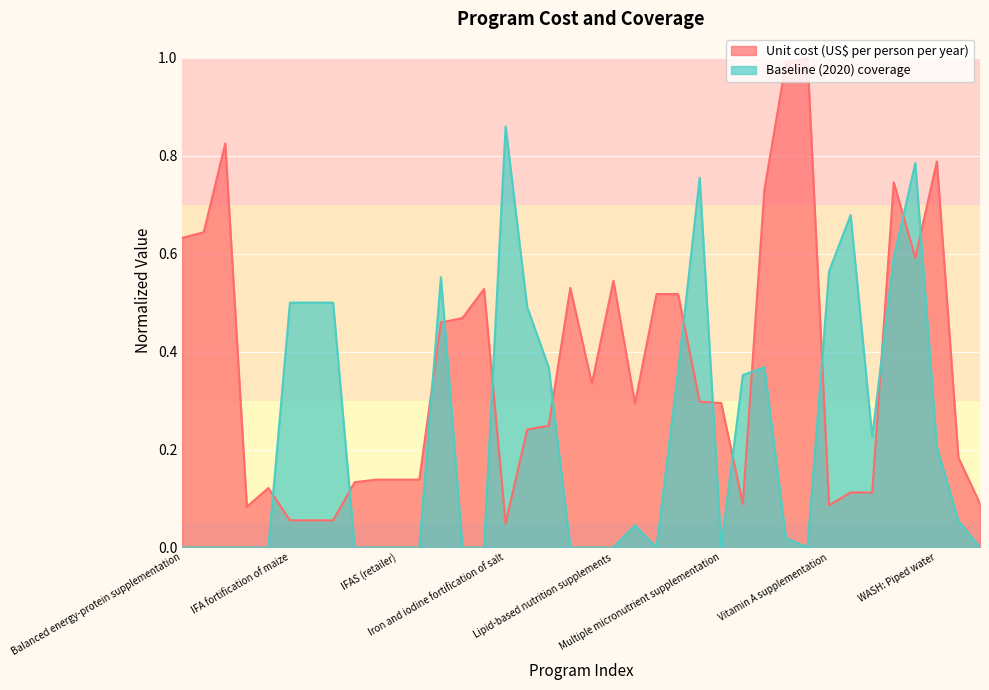

Reading left to right, what are all the values shown in this chart?

0.0	0.0	0.0	0.0	0.0	0.5	0.5	0.5	0.0	0.0	0.0	0.0	0.6	0.0	0.0	0.9	0.5	0.4	0.0	0.0	0.0	0.0	0.0	0.4	0.8	0.0	0.4	0.4	0.0	0.0	0.6	0.7	0.2	0.6	0.8	0.2	0.1	0.0